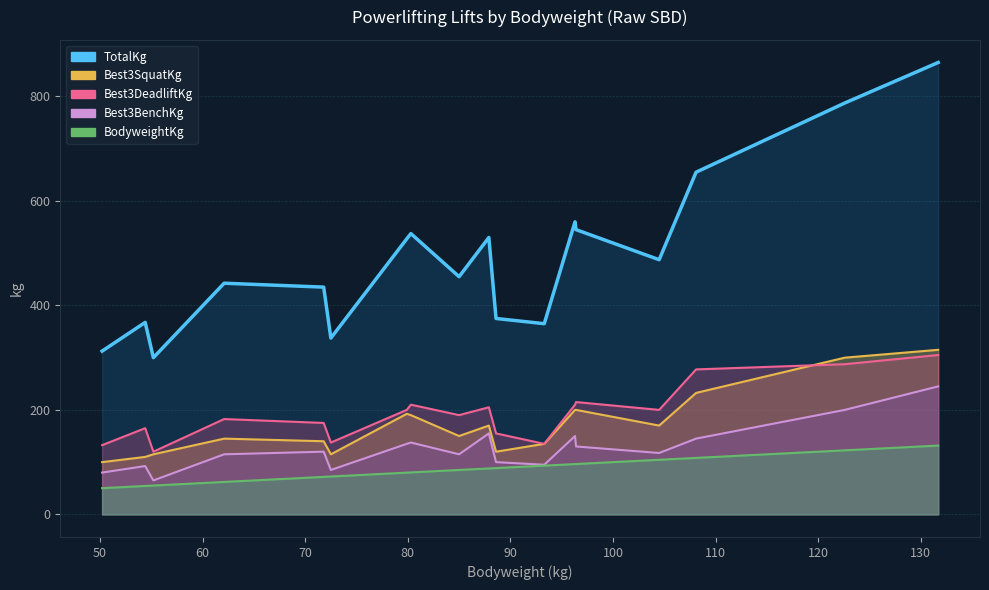

Read the Best3DeadliftKg value at 93.3.

135.0